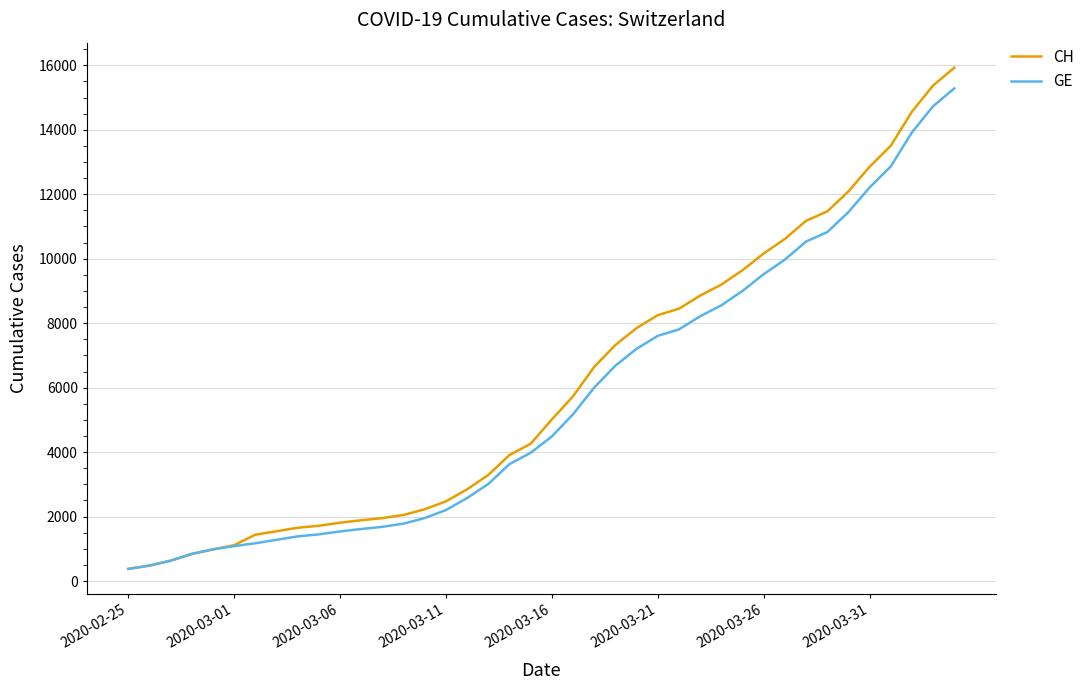

Which series has the widest spread of values?

CH